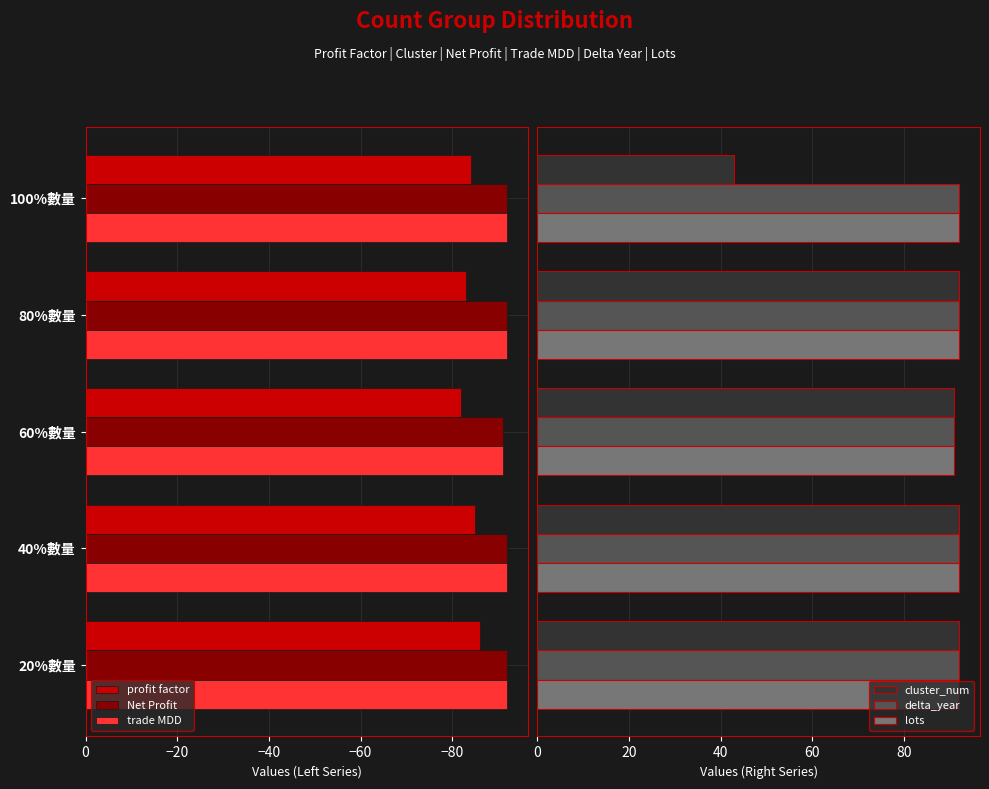

What is the sum of all profit factor values?

-420